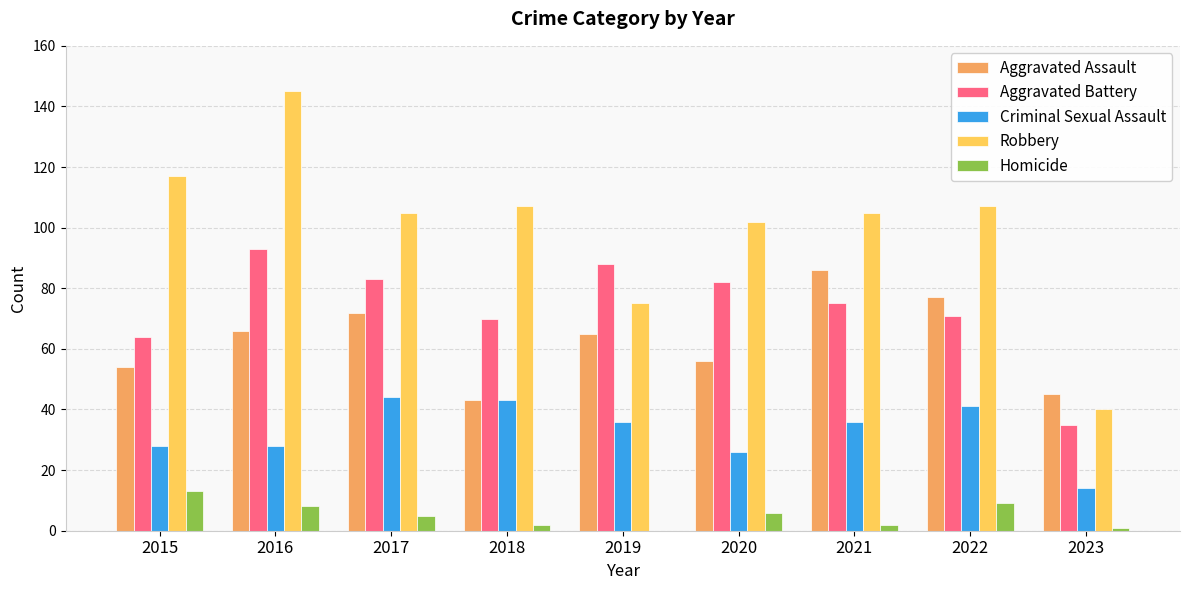

Is it true that Criminal Sexual Assault equals 20 at 2016?

False